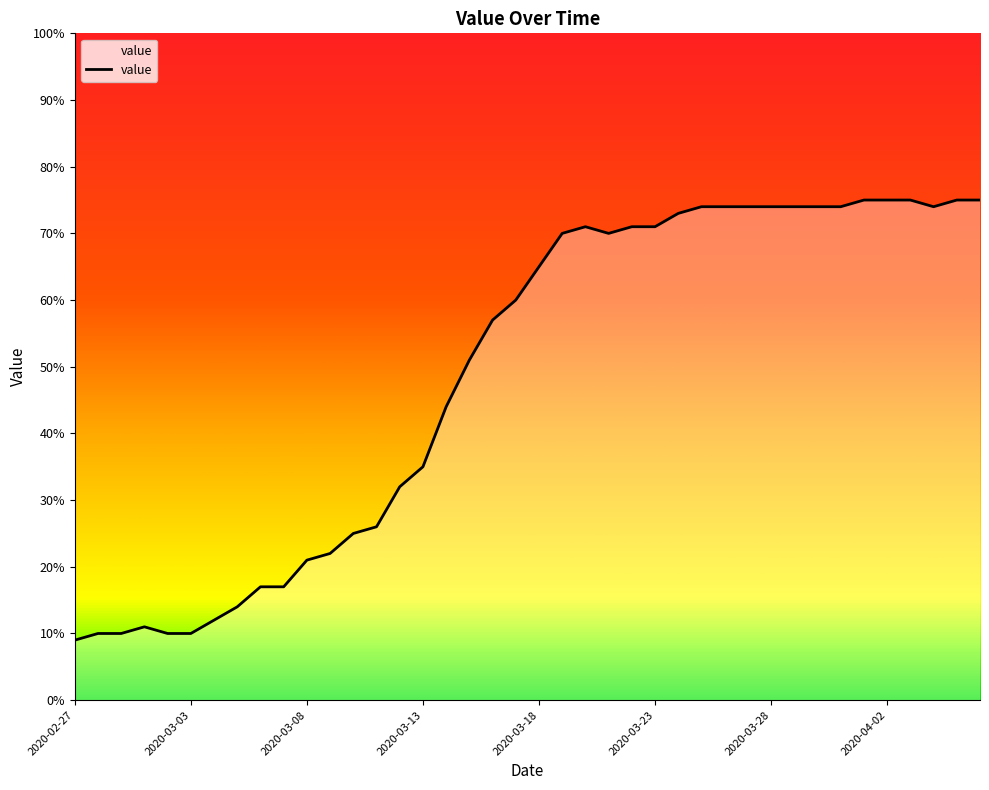

How many series are shown in this chart?

1